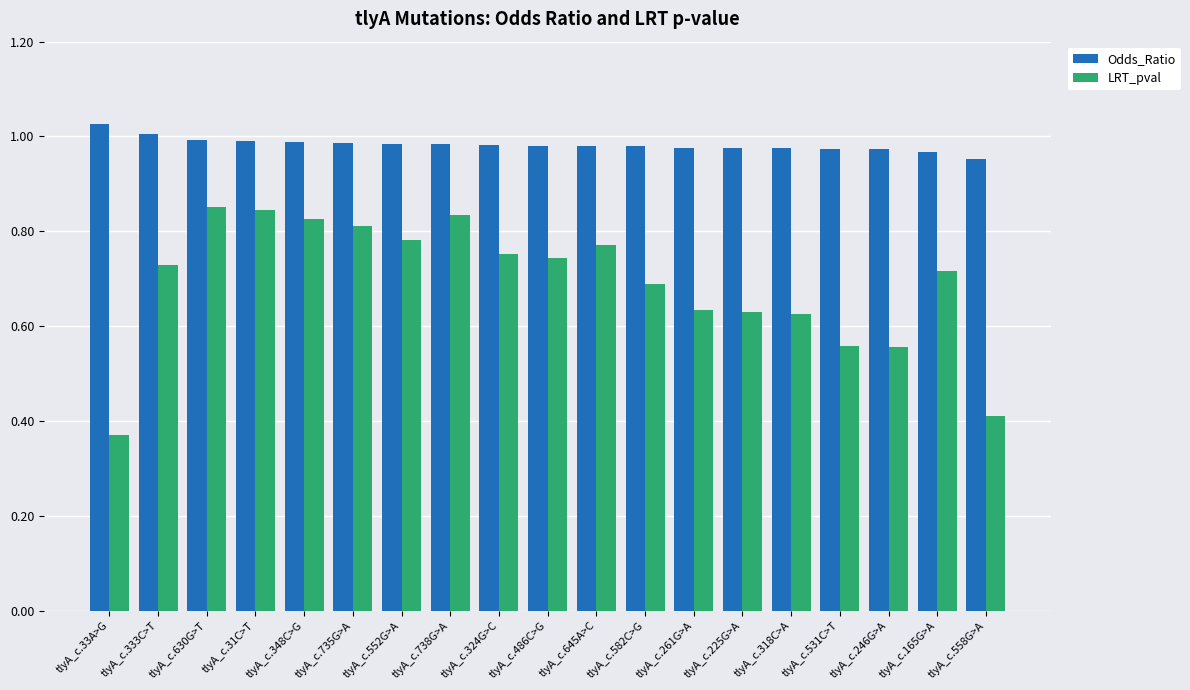

The LRT_pval series shows 0.4 at tlyA_c.486C>G. True or false?

False